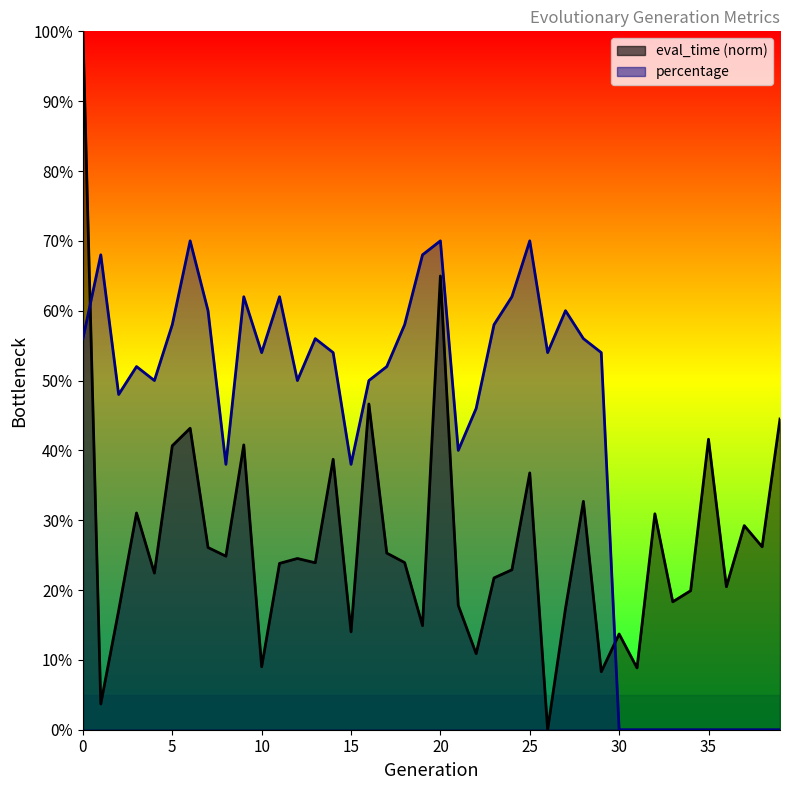

Is it true that percentage equals 0.7 at 25?

True